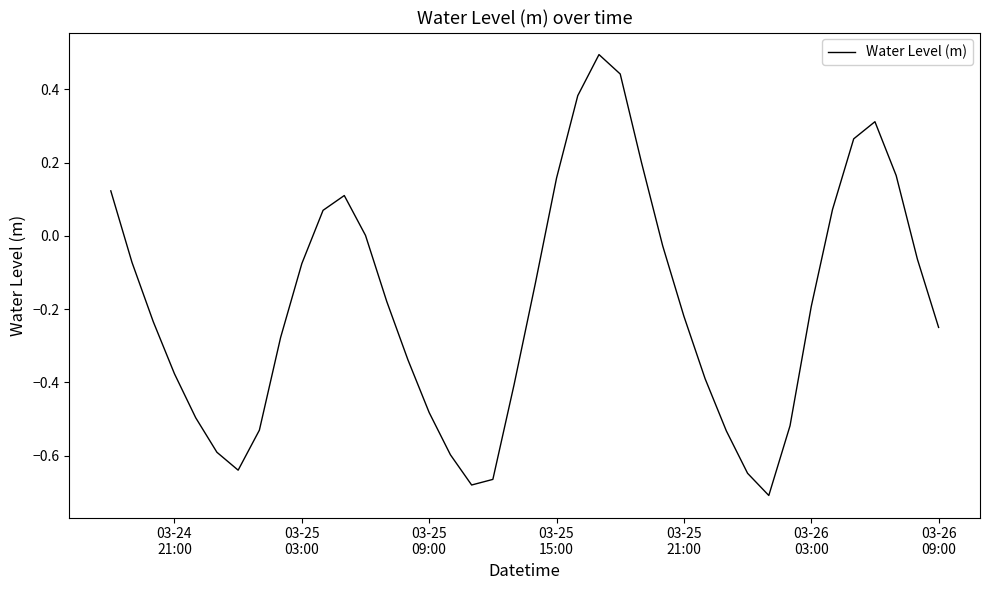

What is the difference between the maximum and minimum values?

1.2